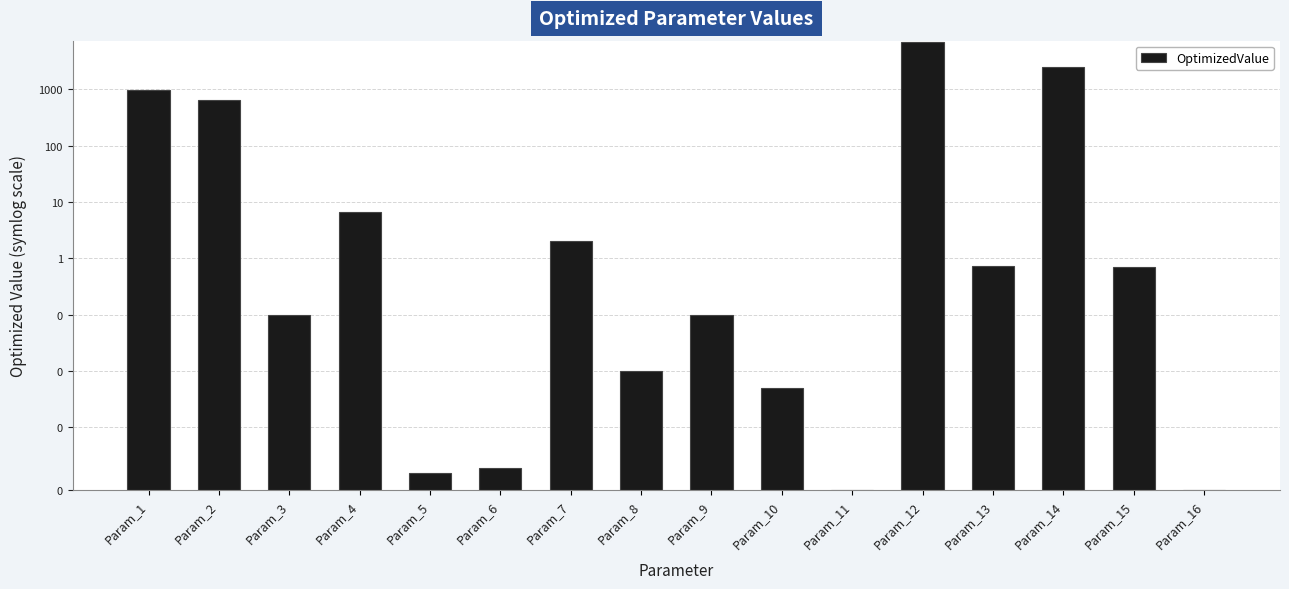

How many values are above zero?

15